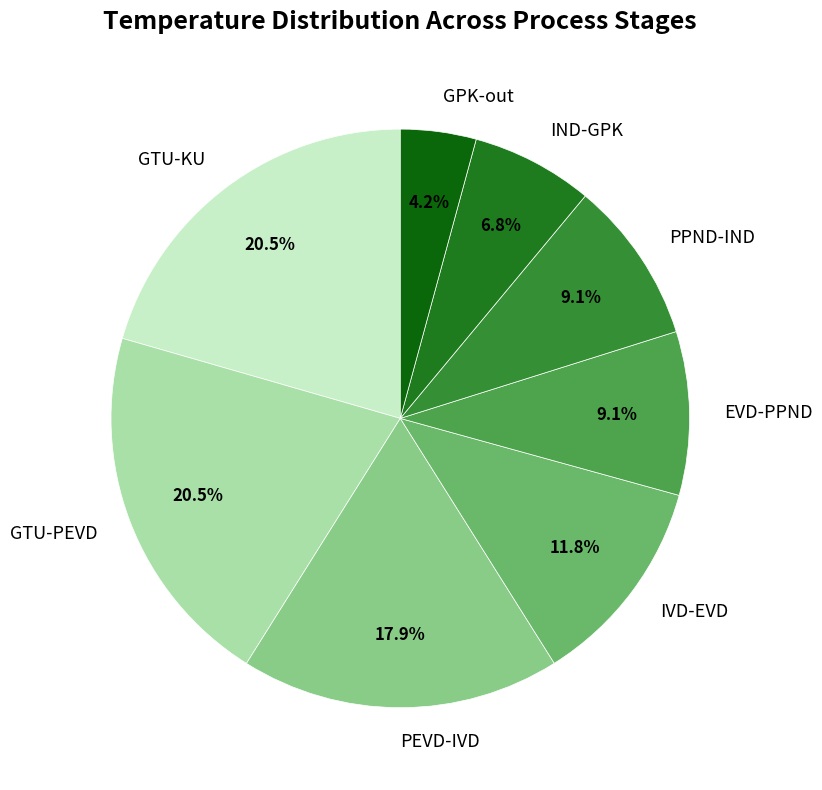

Between IVD-EVD and PEVD-IVD, which is larger?

PEVD-IVD